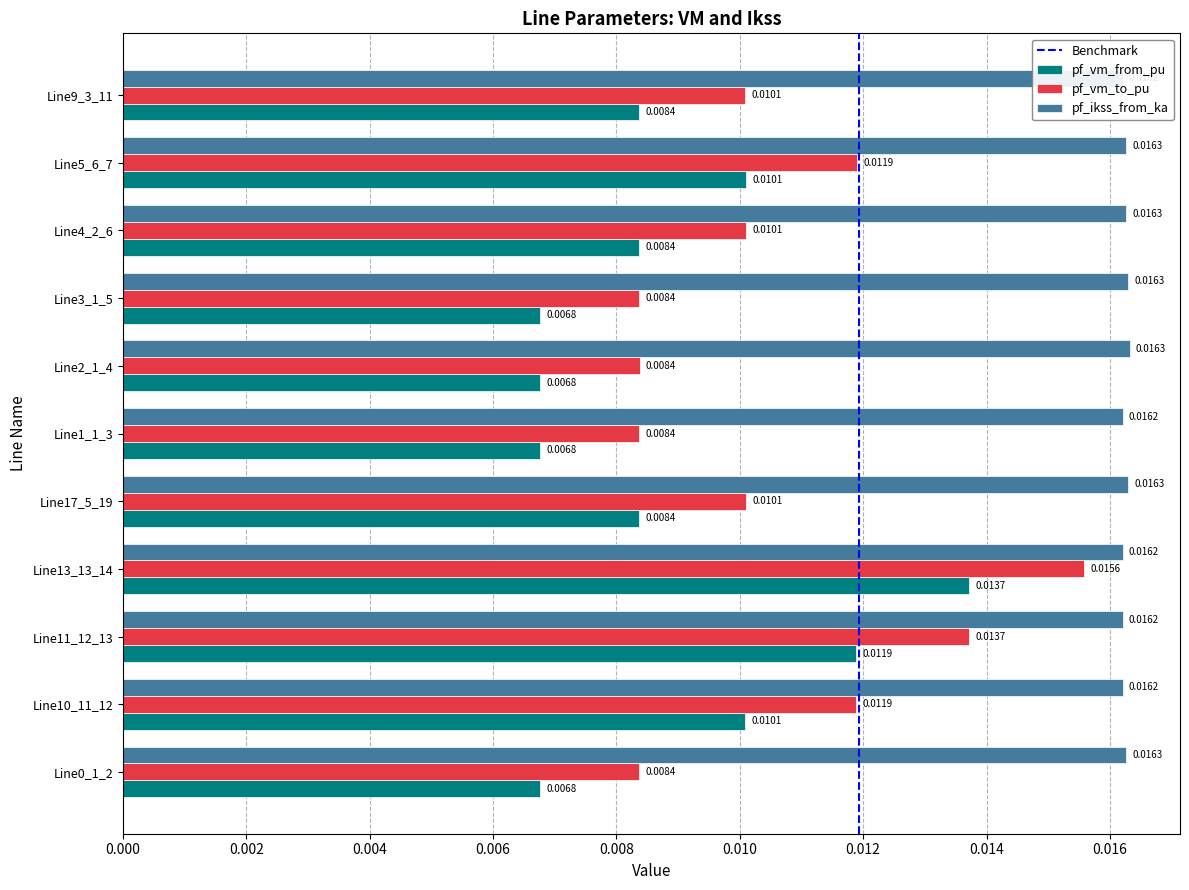

At which category is the sum across all series the highest?

Line13_13_14